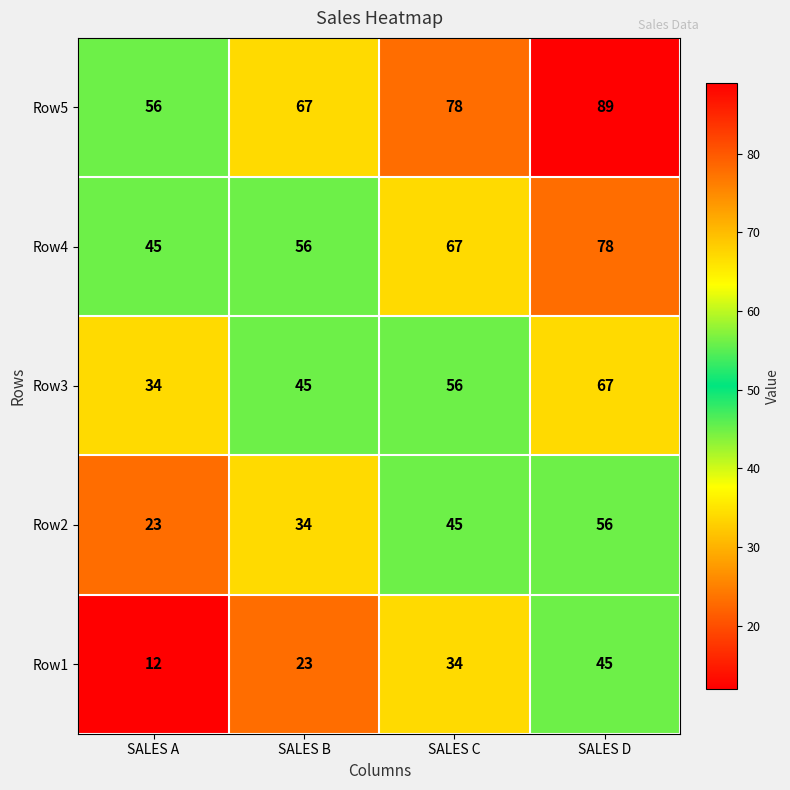

Reading left to right, transcribe all the data shown in this chart.

Row5: 56	67	78	89
Row4: 45	56	67	78
Row3: 34	45	56	67
Row2: 23	34	45	56
Row1: 12	23	34	45